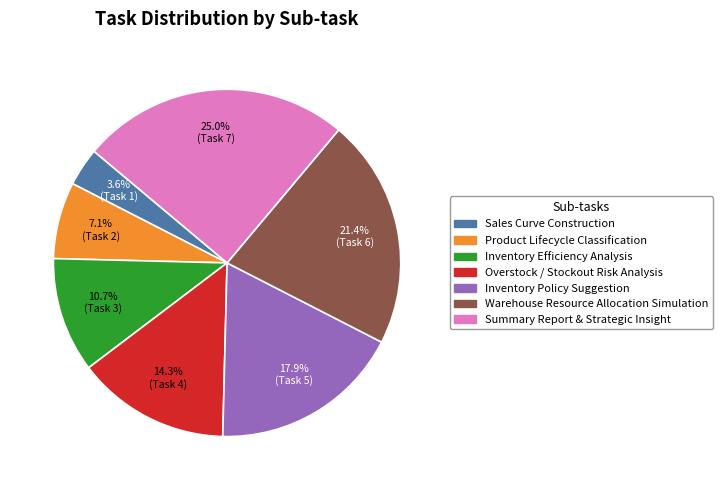

True or false: Overstock / Stockout Risk Analysis accounts for 14% of the total.

True